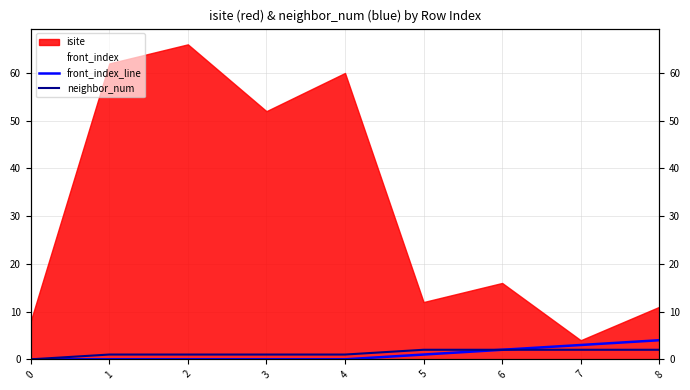

Where is neighbor_num nearest to the value 1?

1